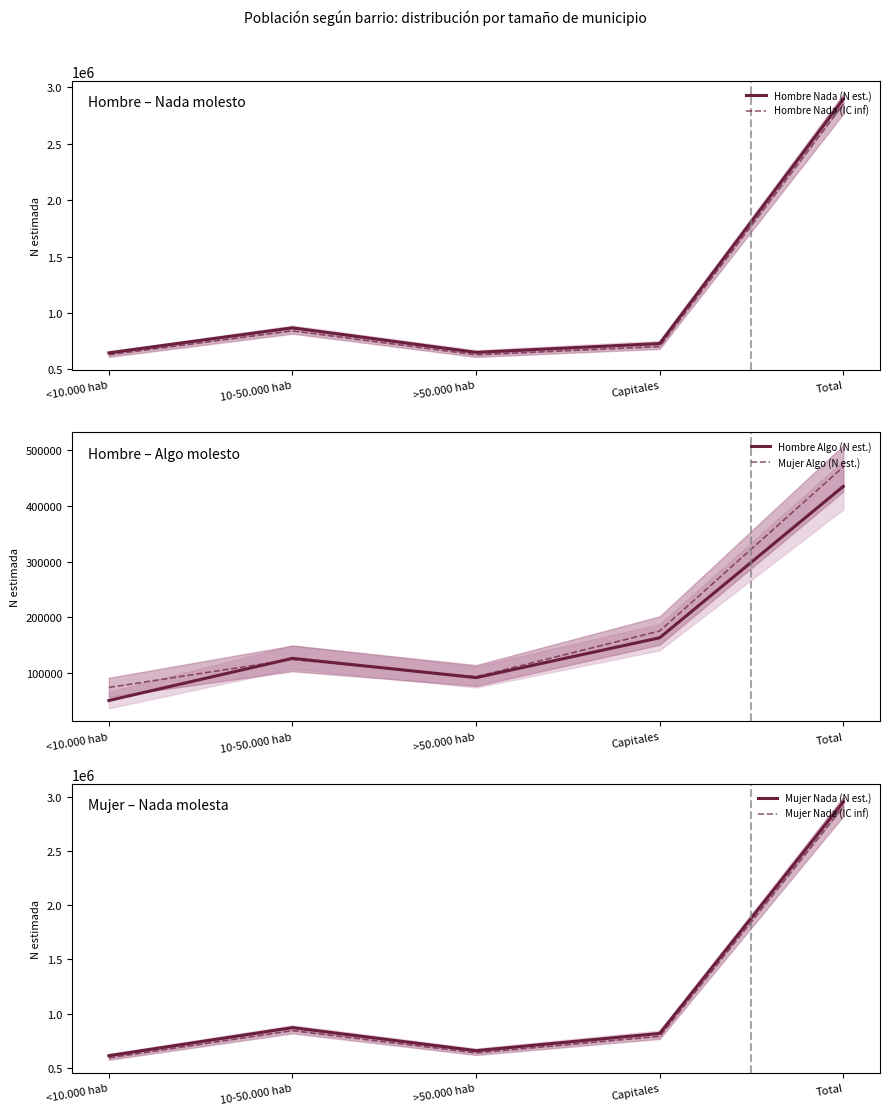

Does the chart have visible grid lines?

No